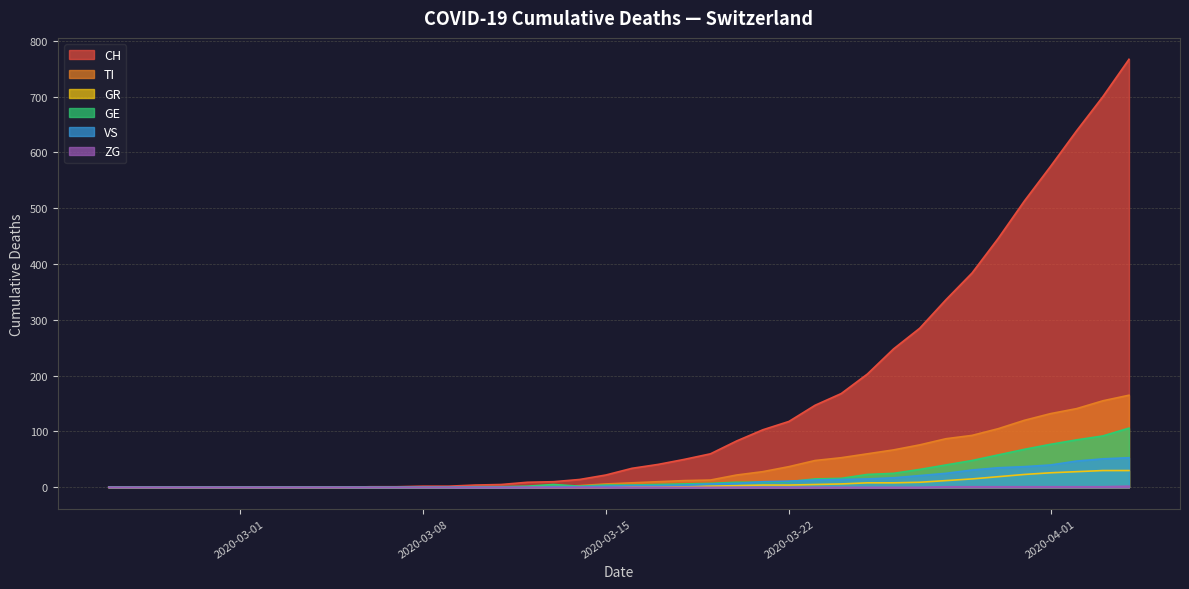

What is the maximum value shown in the chart?

767